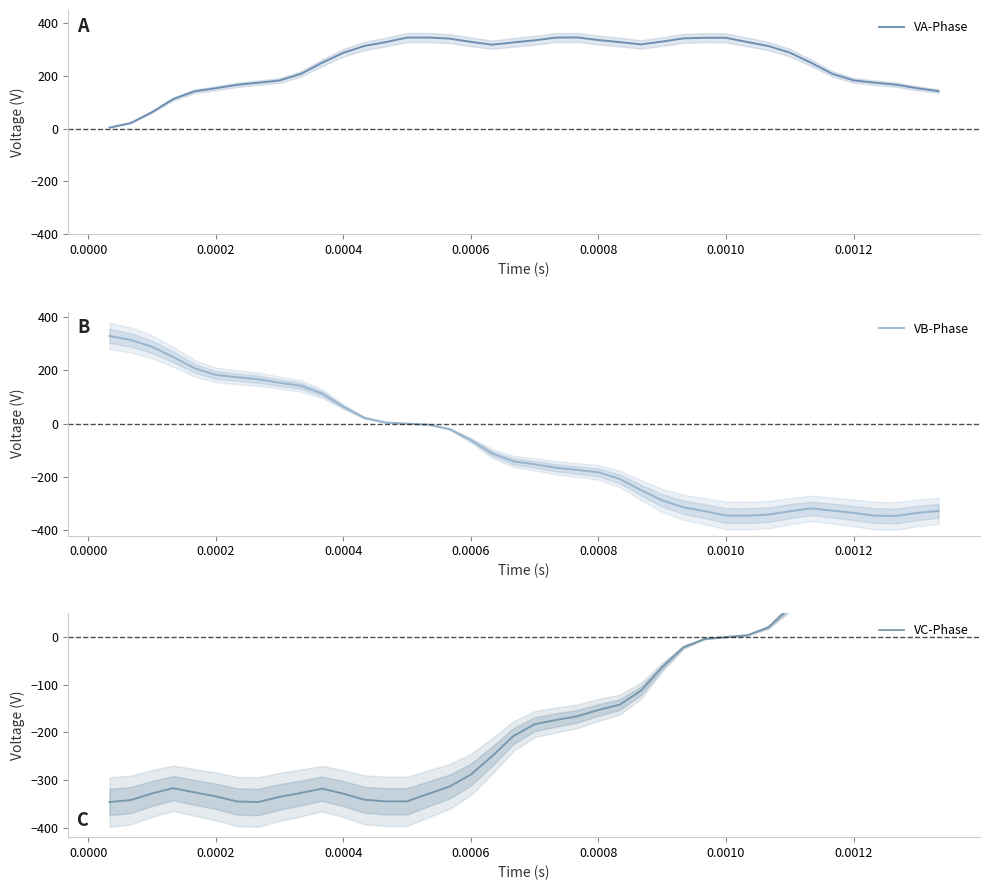

Rank the series by their maximum value, from highest to lowest.

VA-Phase, VB-Phase, VC-Phase